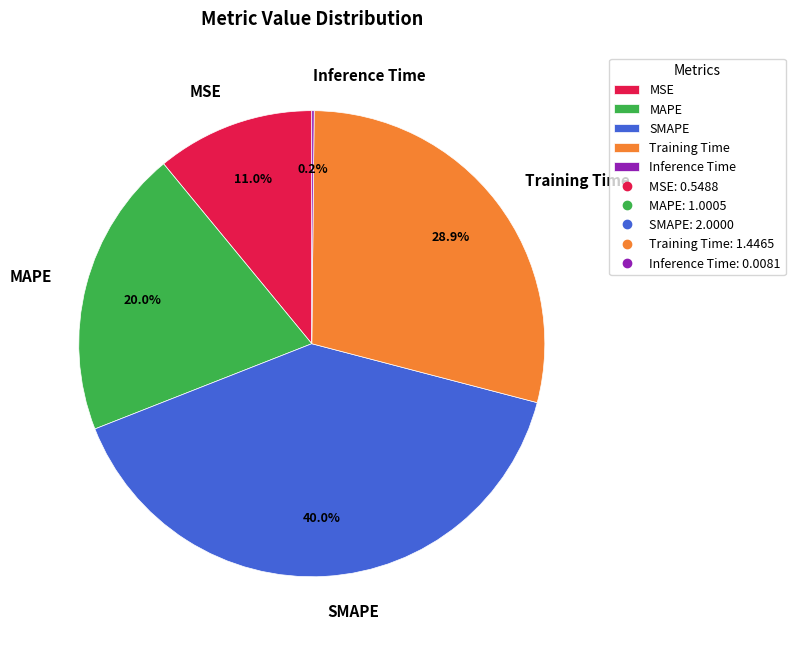

How much of the chart is everything except Training Time?

71.1%